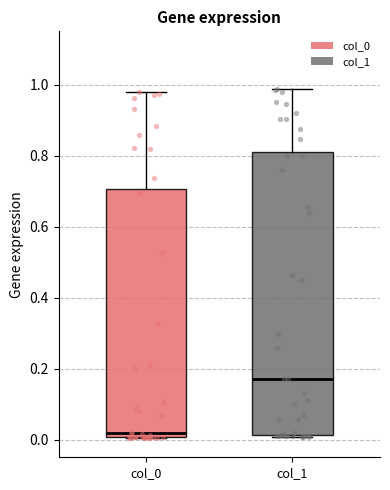

Which box is the tallest, from its lower edge to its upper edge?

col_1